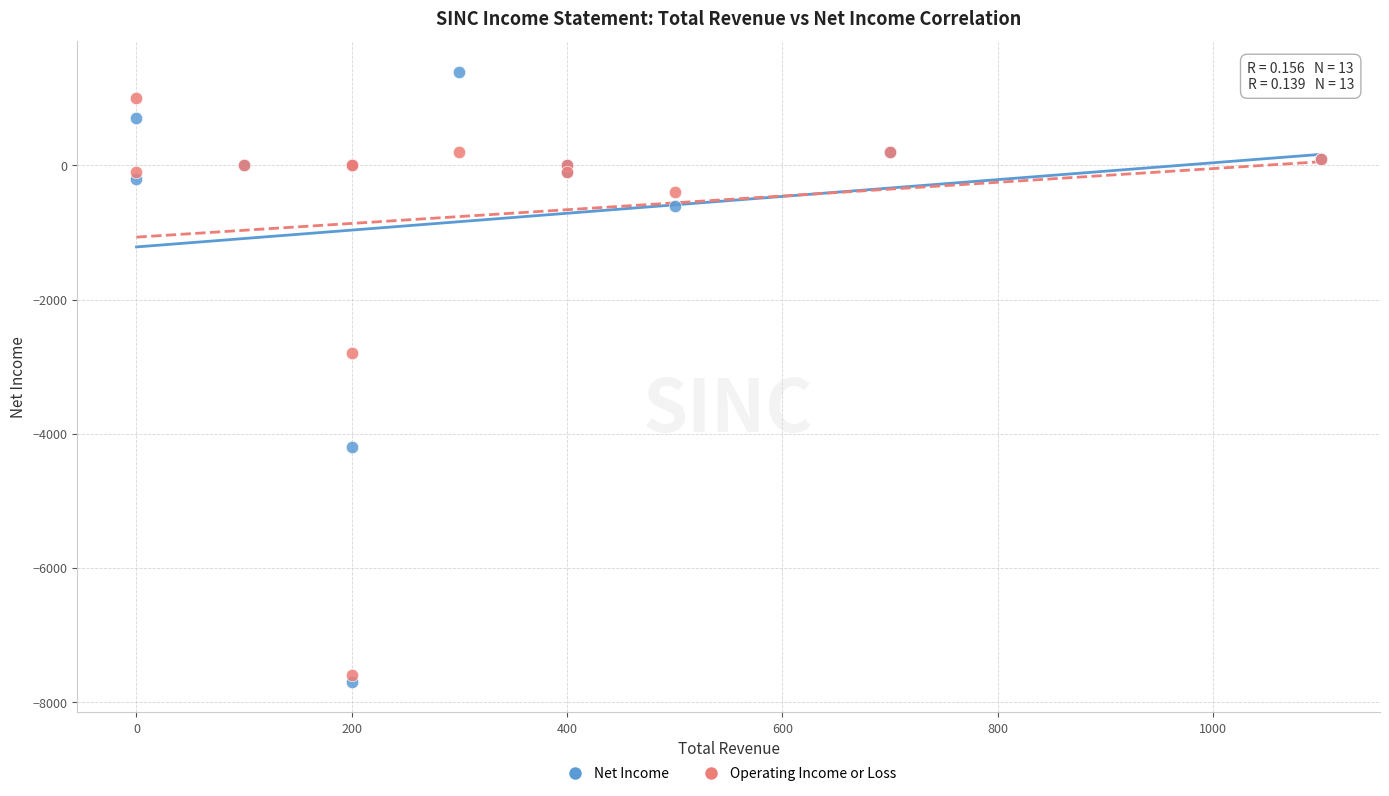

What are all the series names shown in the legend?

Net Income, Operating Income or Loss